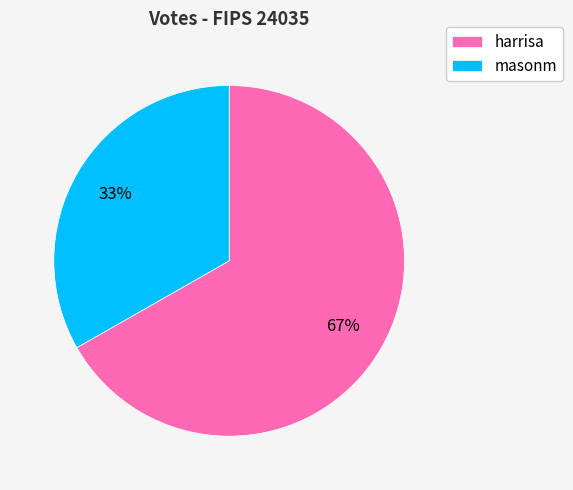

What is the majority slice?

harrisa